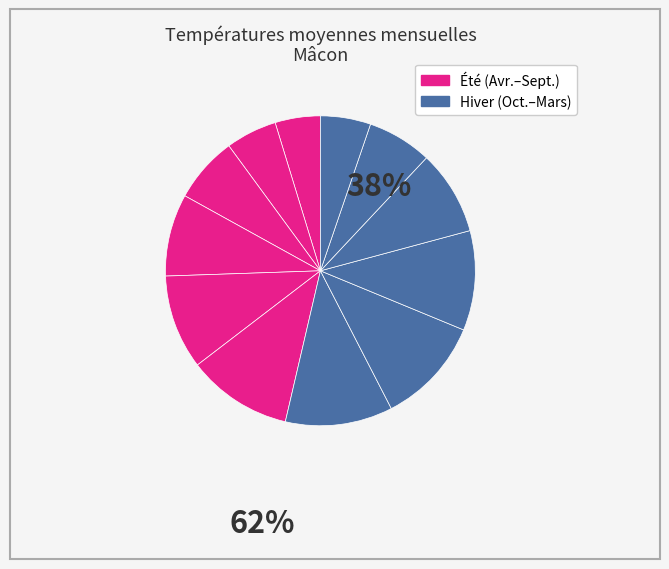

Which category has the biggest portion of the pie?

Juil.